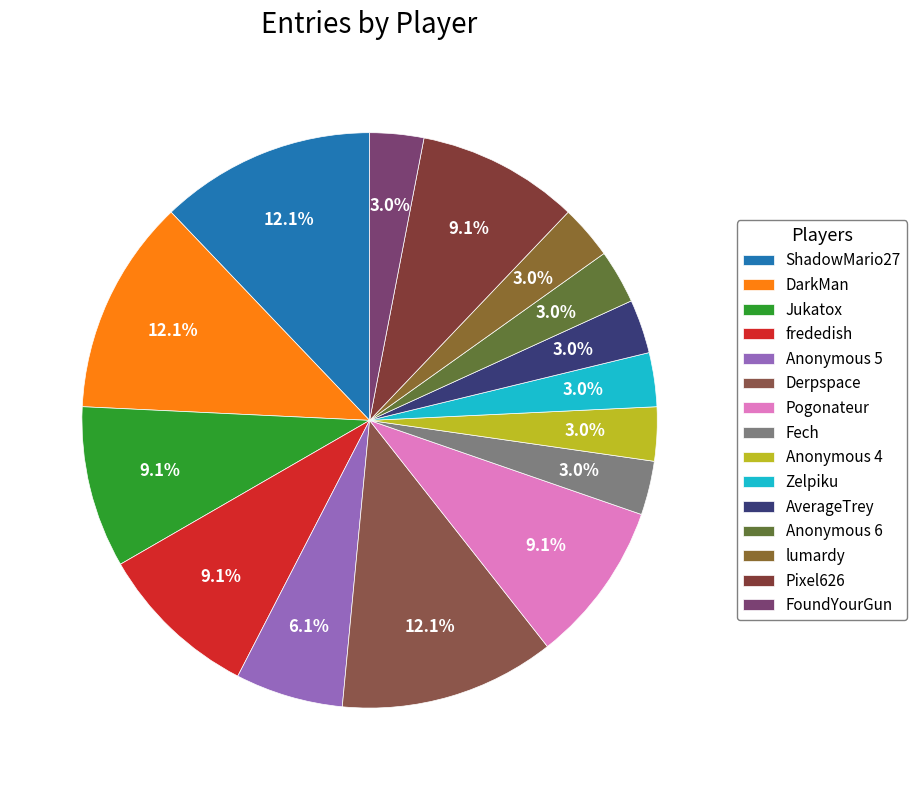

What is the total percentage of Anonymous 5 and Anonymous 4?

9.1%